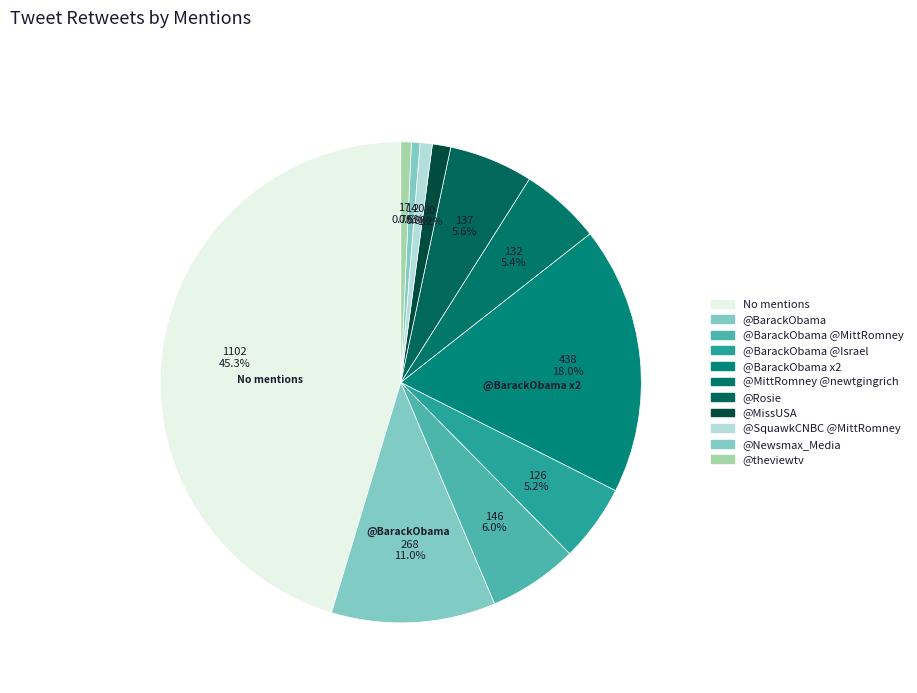

How many slices are in this pie chart?

11